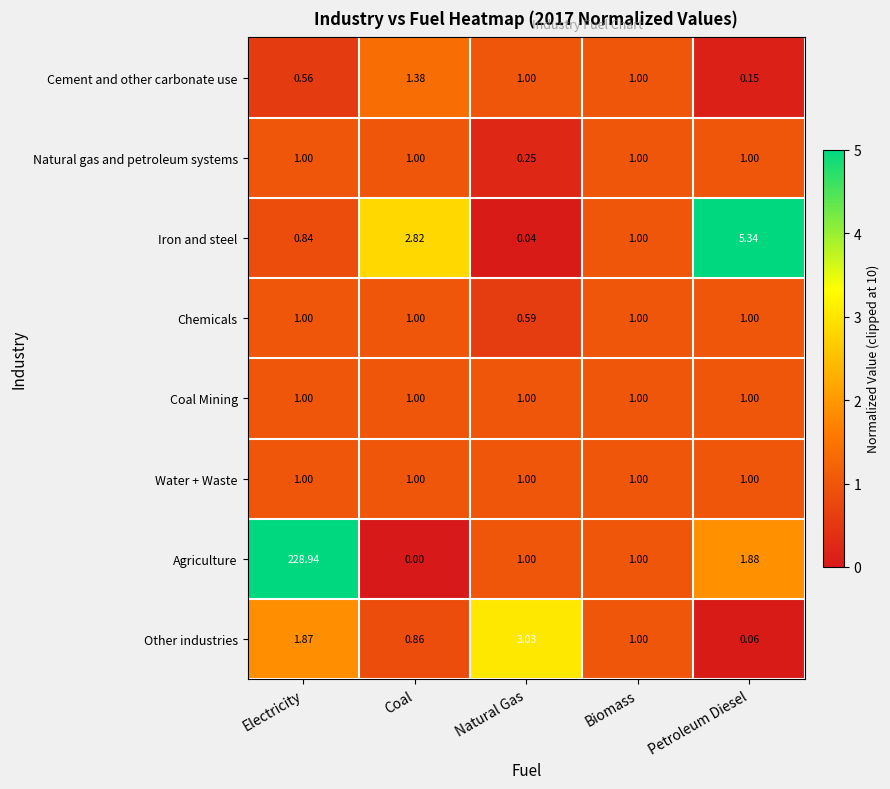

At which label is Iron and steel closest to 2?

Coal